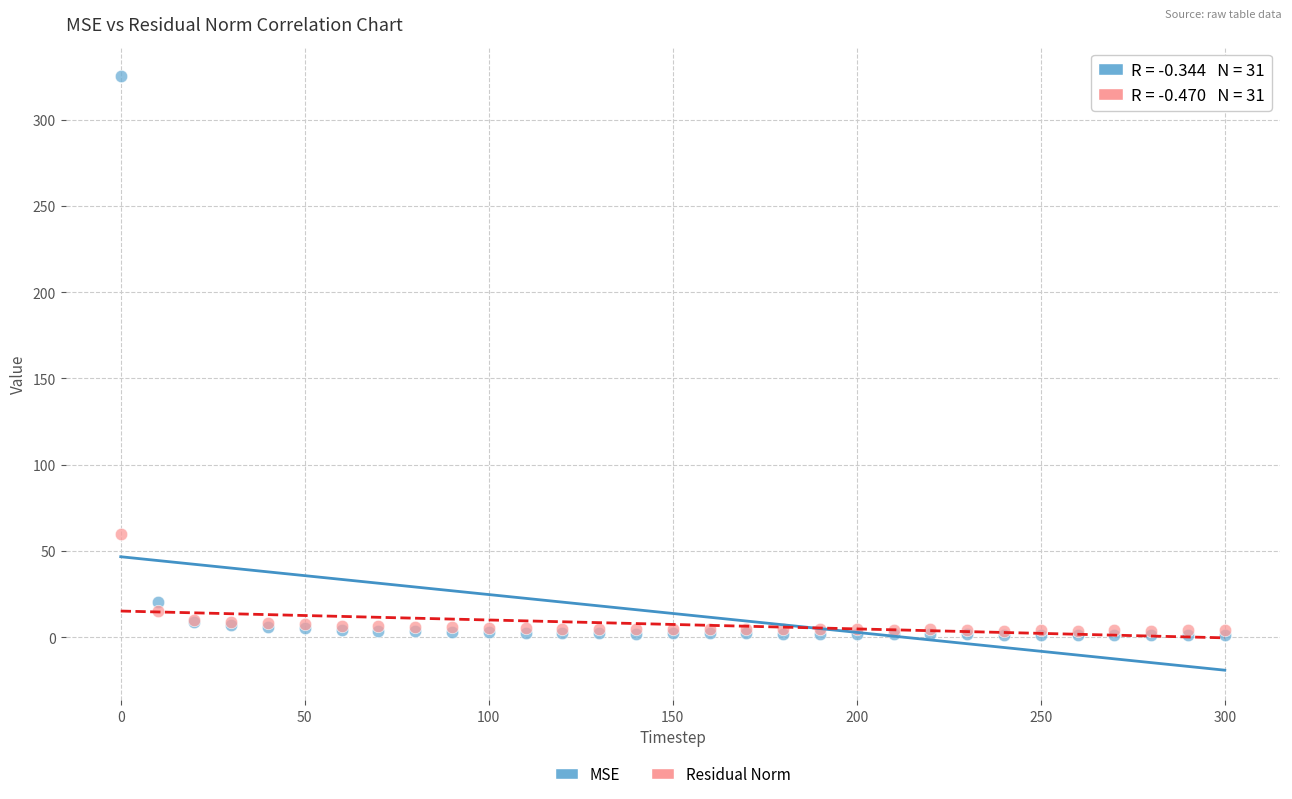

In the Residual Norm series, what Y value is closest to 31?

14.9